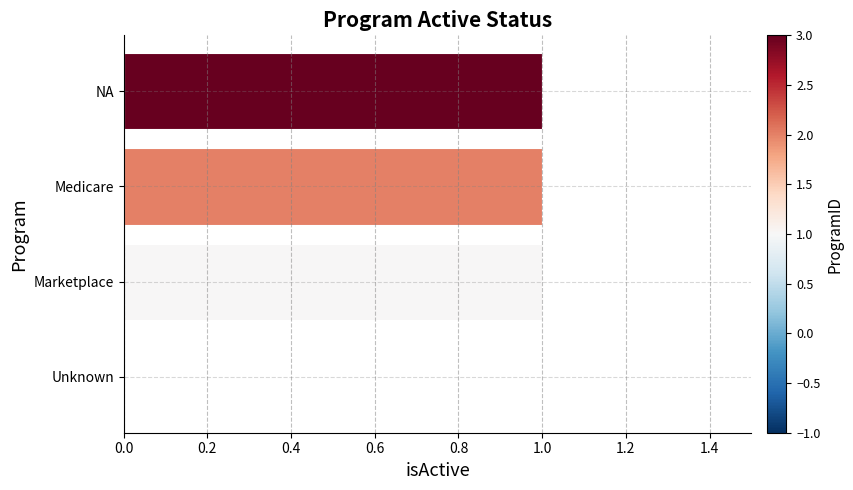

What is the sum of all values?

3